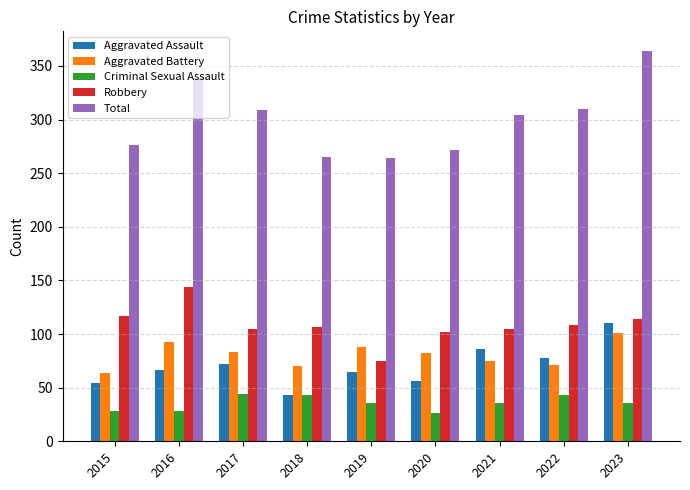

Is it true that Total equals 460 at 2015?

False